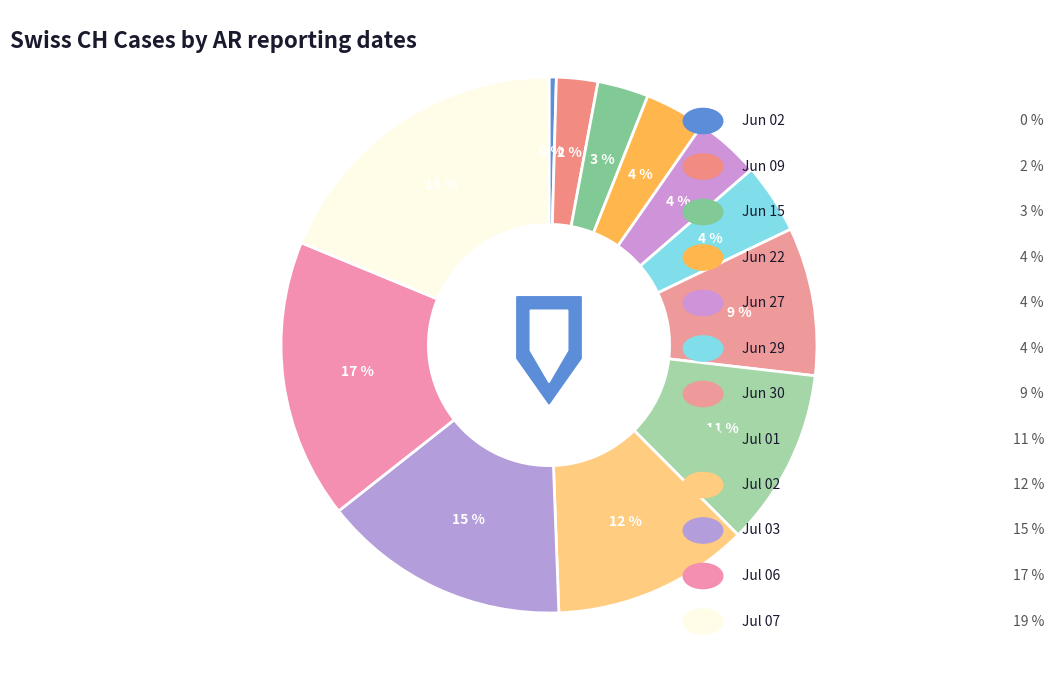

True or false: 2020-06-15 accounts for 3% of the total.

True